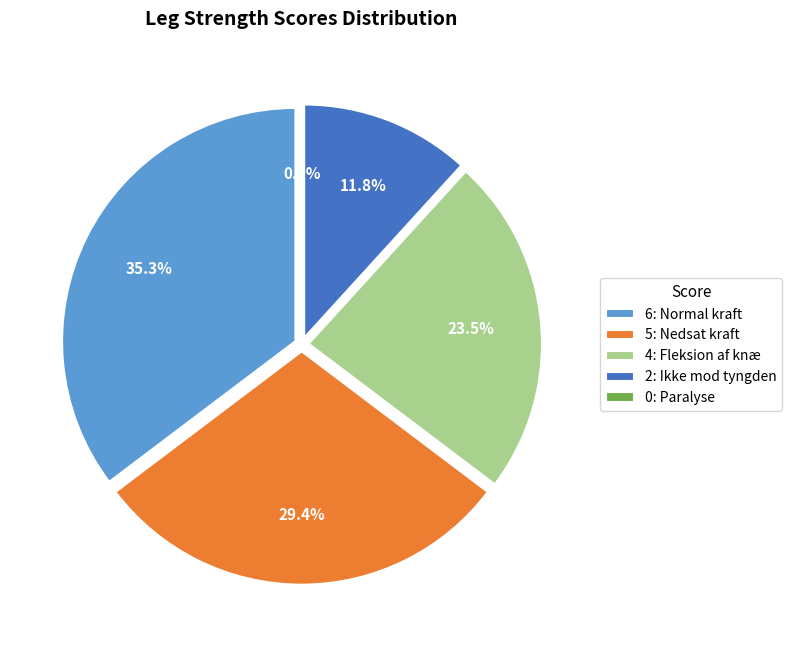

Count the number of slices in the pie.

5